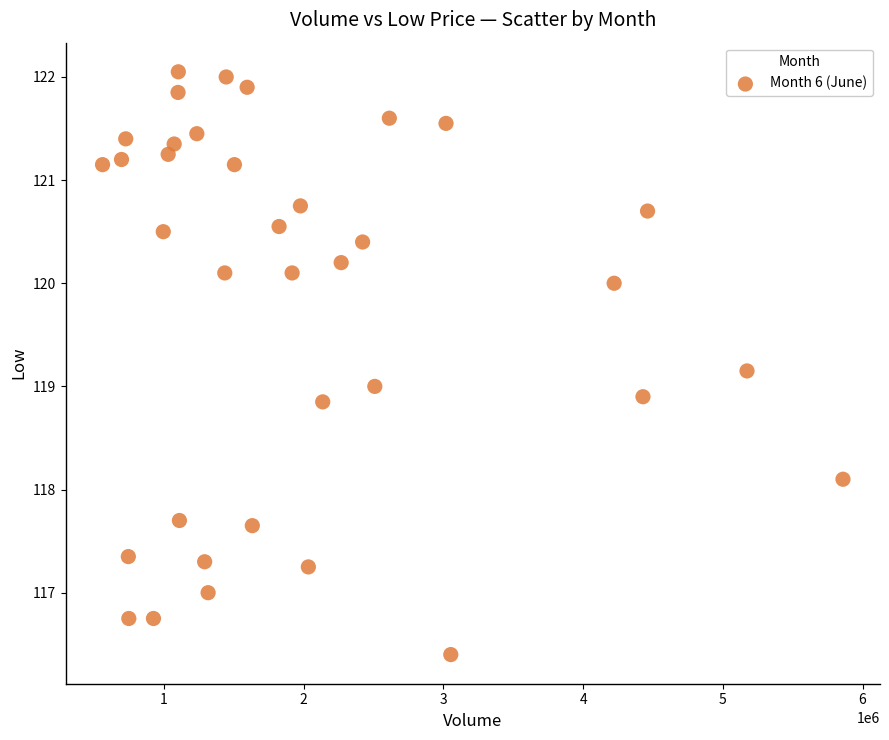

What is the range of X values (max minus min)?

5298980.0